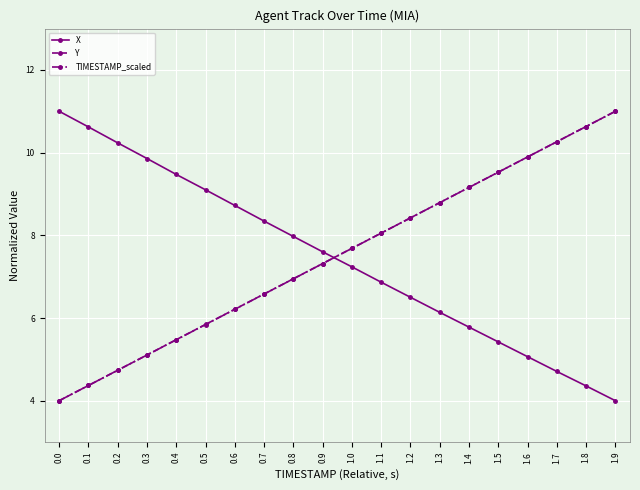

What is the difference between the maximum and minimum values in the Y series?

7.0